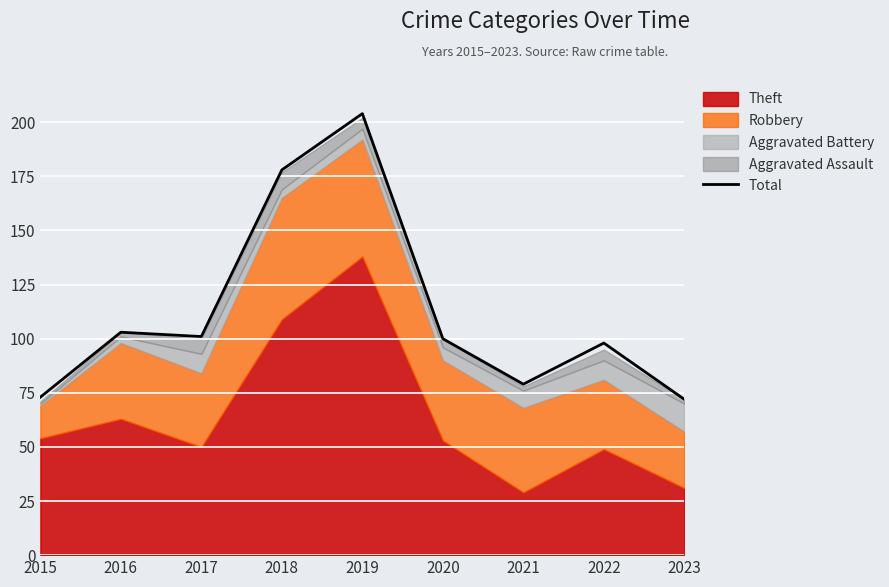

How many points are higher than both their immediate neighbors (excluding endpoints)?

3